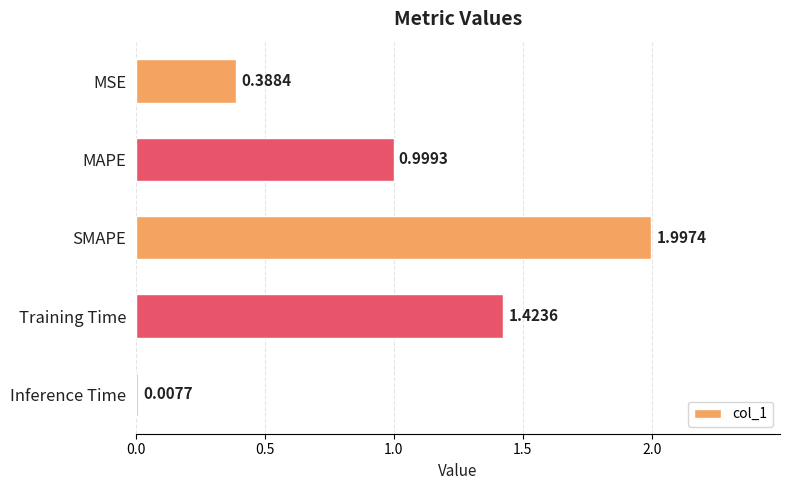

Which has a higher value, MAPE or Training Time?

Training Time